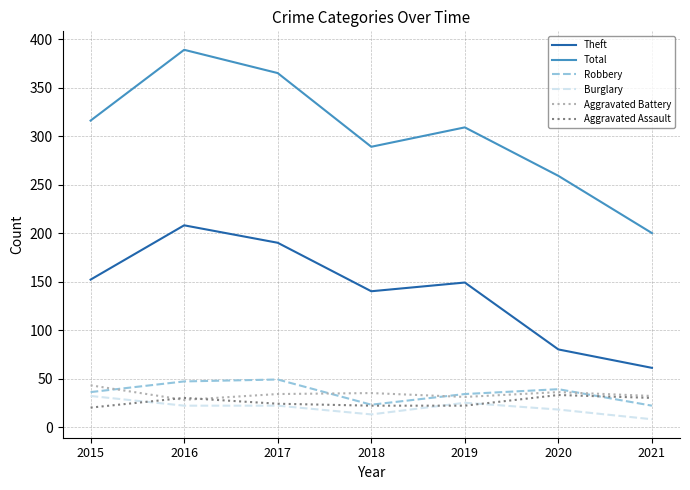

Where is Total nearest to the value 294?

2018